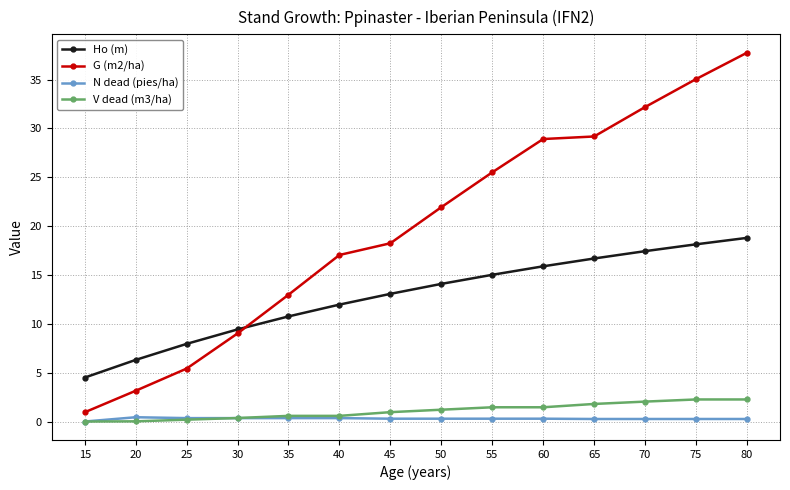

True or false: Ho (m) and V dead (m3/ha) intersect in this chart.

False